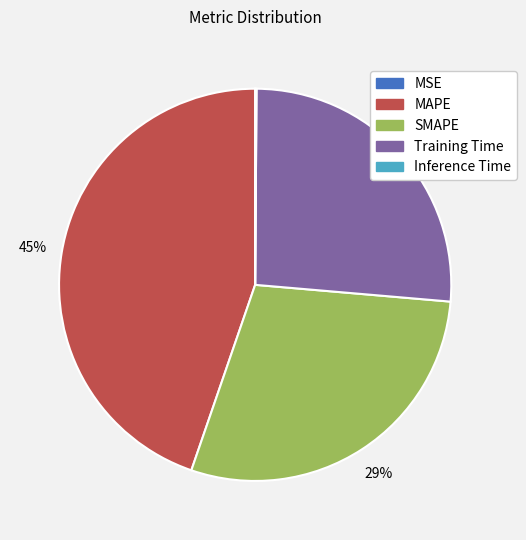

Do Training Time and MAPE together represent more than half of the pie?

Yes